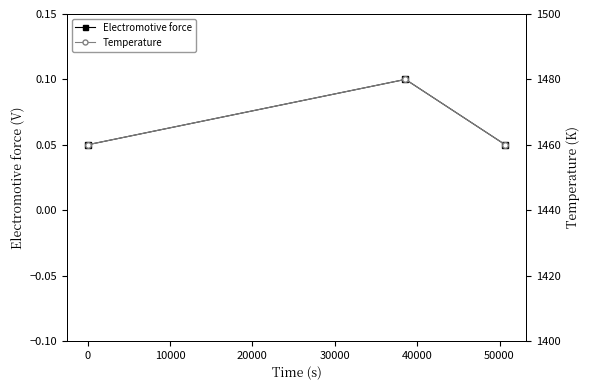

How many Electromotive force values are between 0 and 1?

3